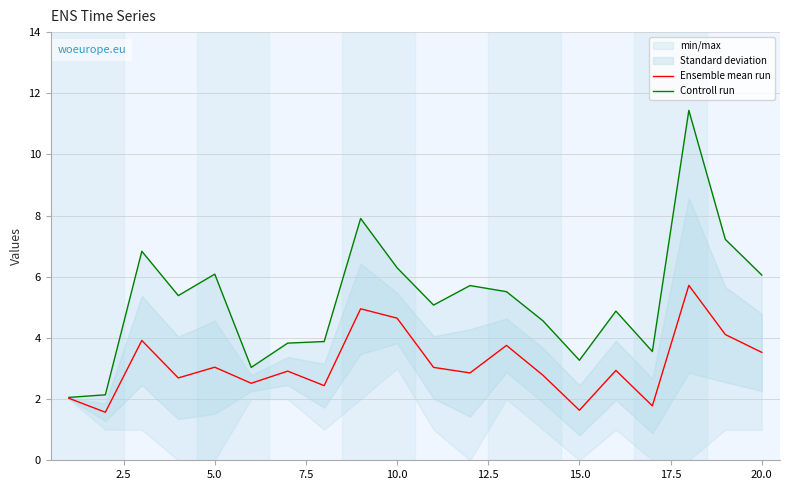

What is the highest value of the Ensemble mean run series?

5.7